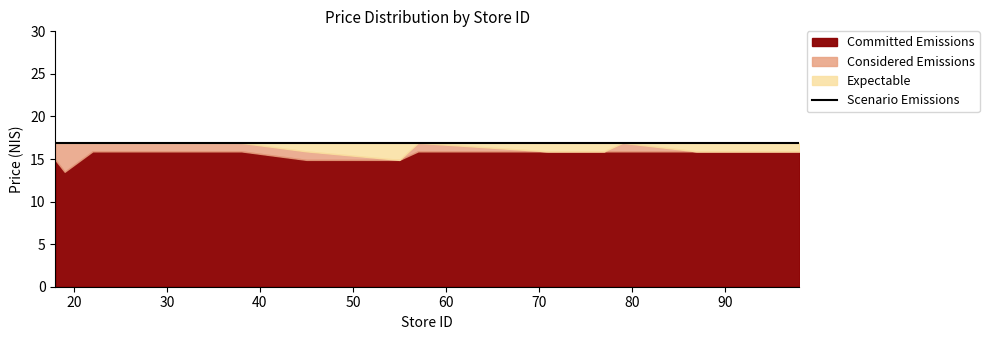

What is the value of the Considered Emissions point at the 1st from the left?

16.9